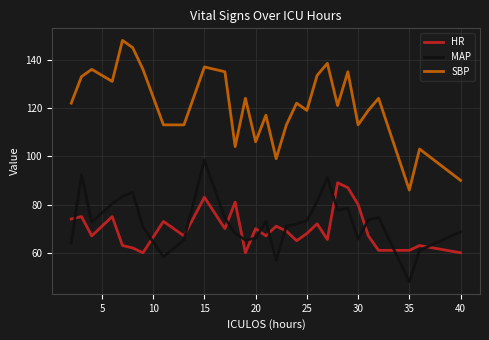

Rank the series by their maximum value, from lowest to highest.

HR, MAP, SBP